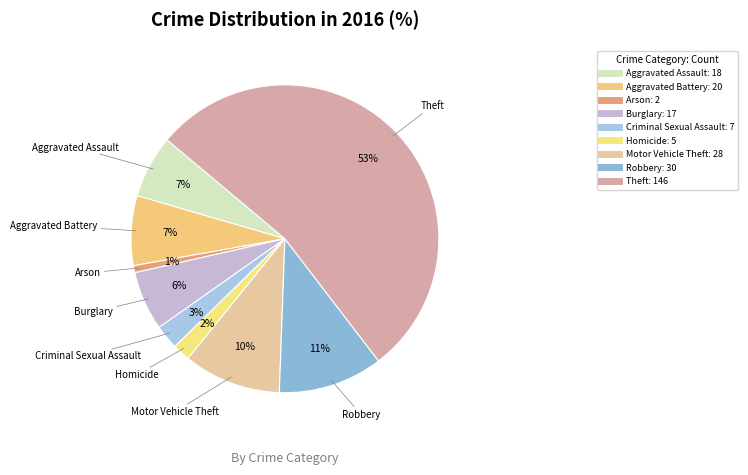

Combined, do Theft and Arson account for over 50%?

Yes